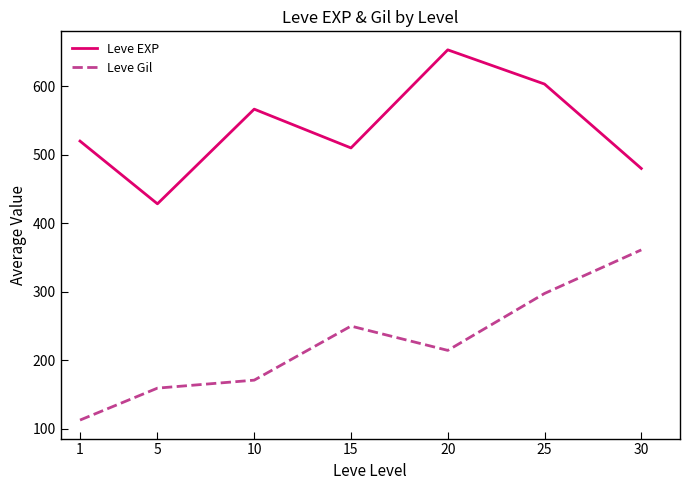

Rank the series by their maximum value, from lowest to highest.

Leve Gil, Leve EXP